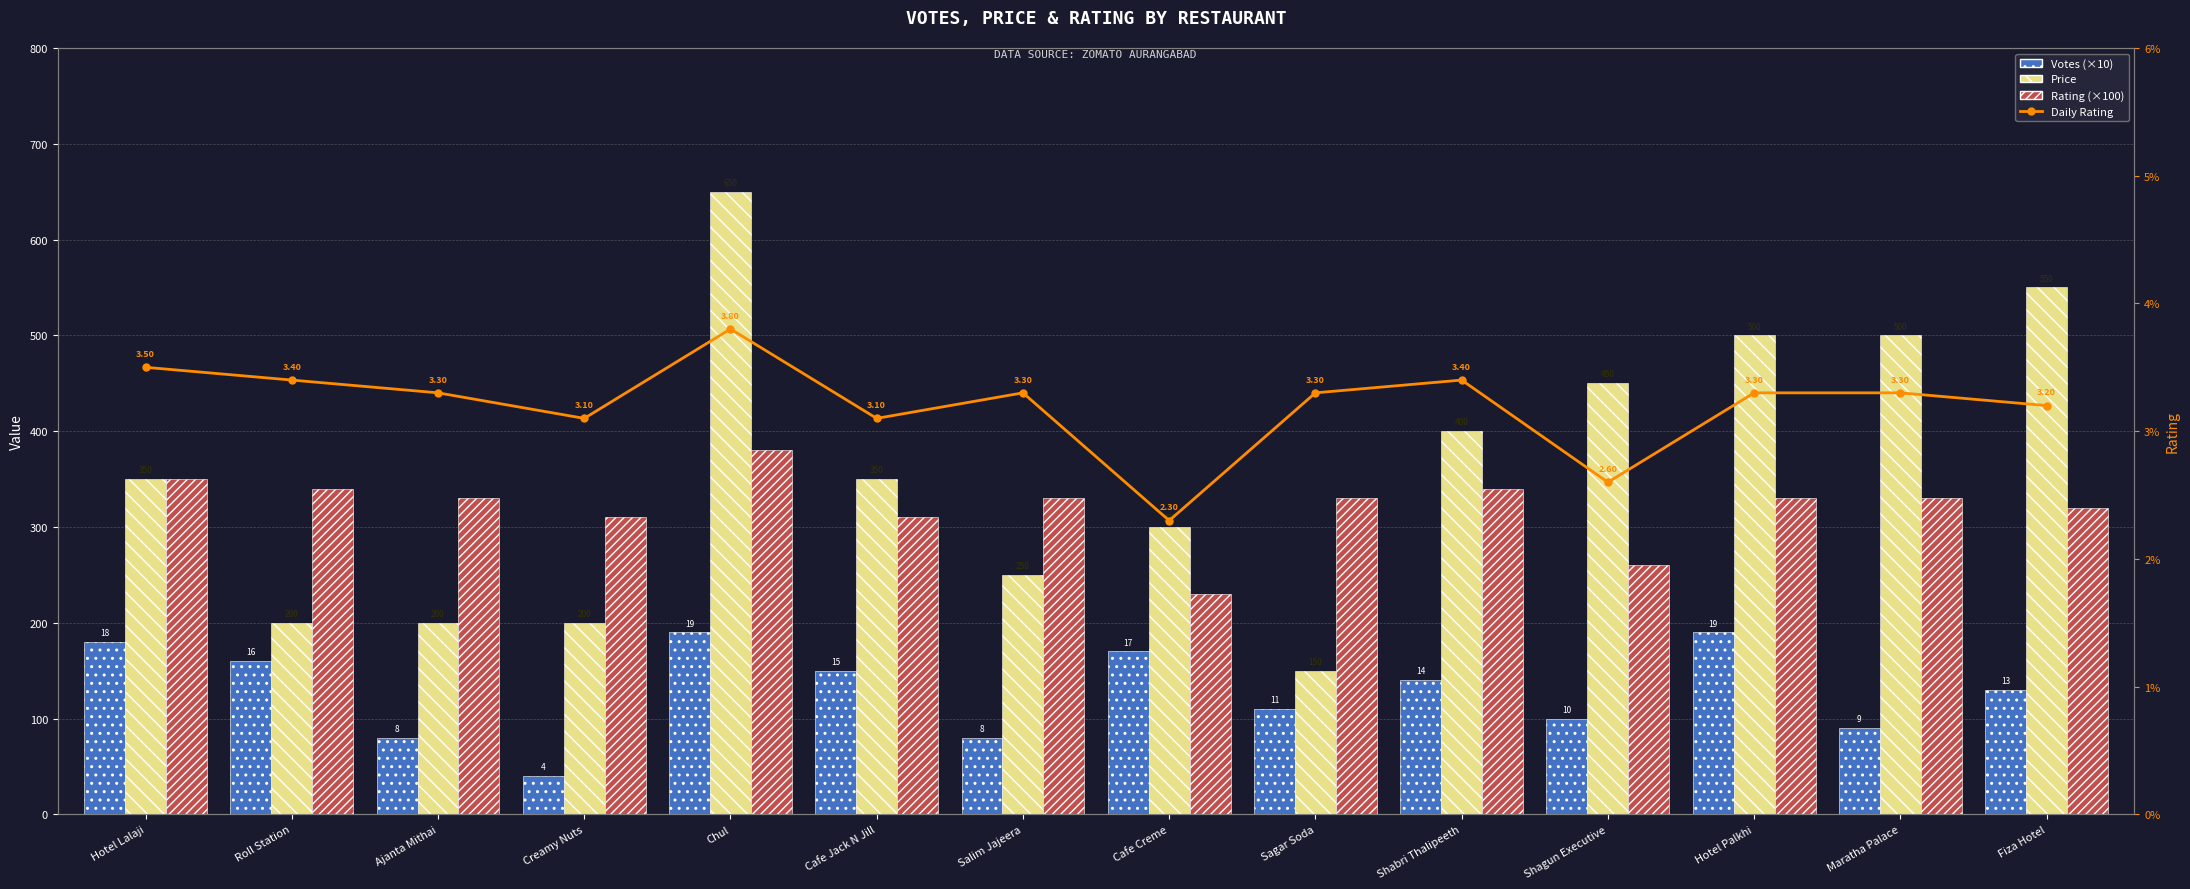

How many groups of bars are there?

14